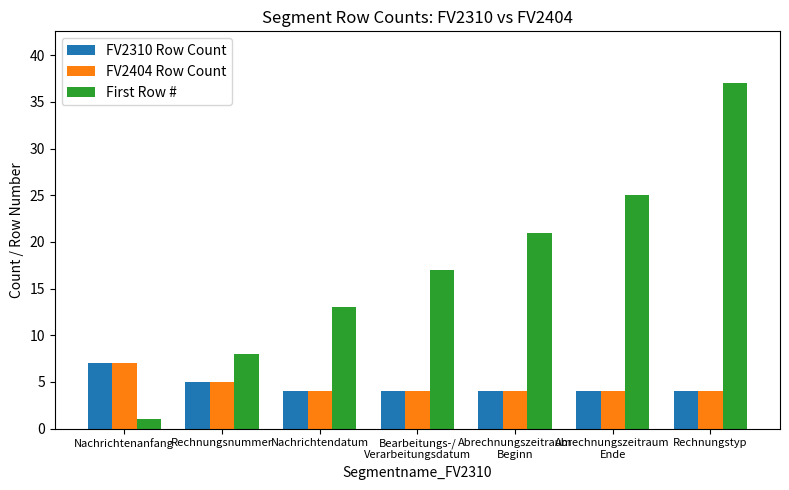

Reading left to right, transcribe all the data shown in this chart.

FV2310 Row Count: 7	5	4	4	4	4	4
FV2404 Row Count: 7	5	4	4	4	4	4
First Row #: 1	8	13	17	21	25	37